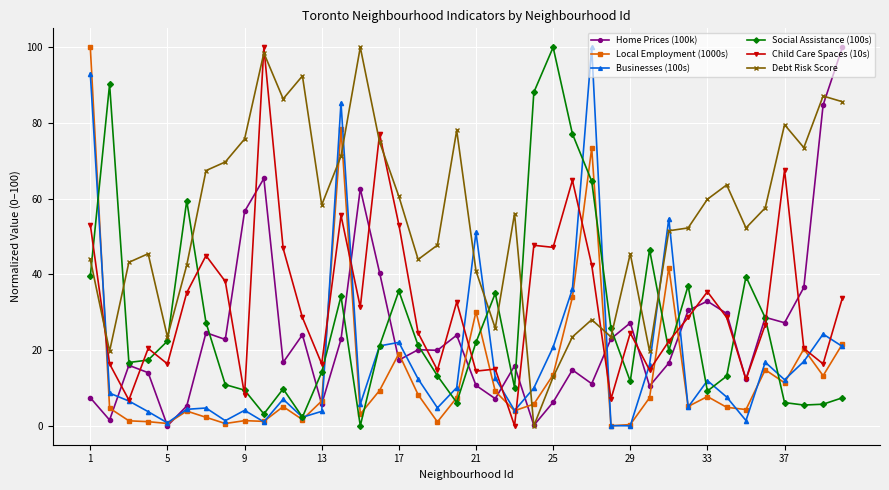

Does the chart have visible grid lines?

Yes